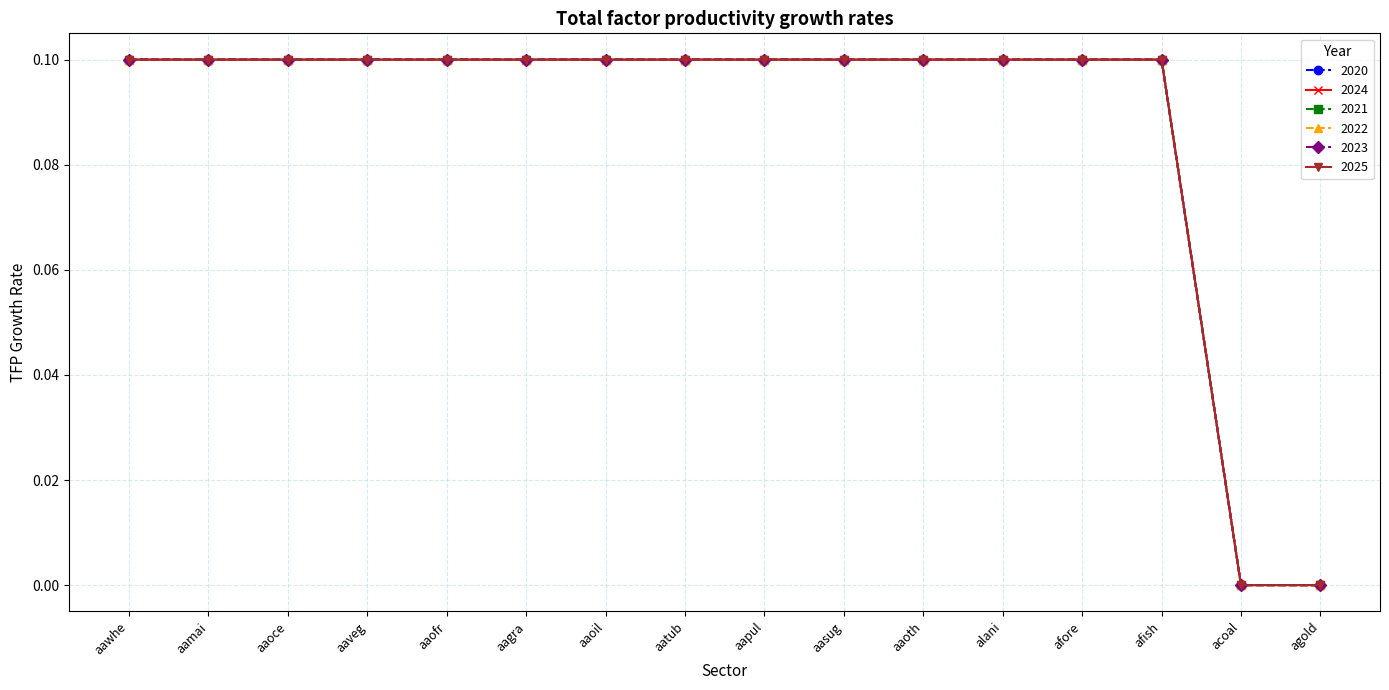

What is the difference between the second highest and minimum values in the 2020 series?

0.1